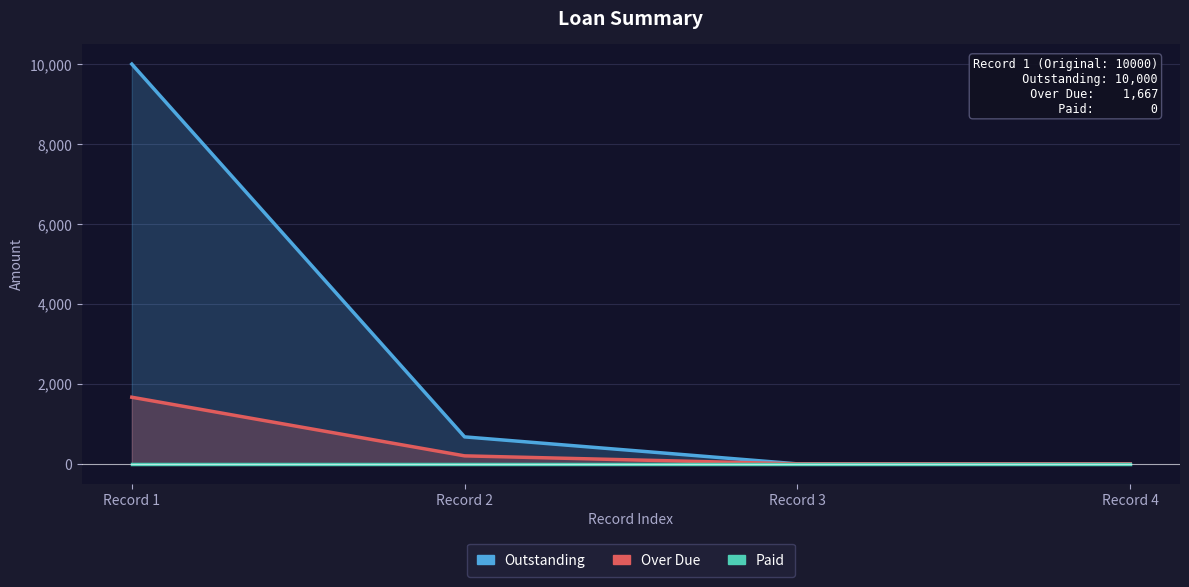

True or false: Over Due has more than 0 points higher than both neighbors.

False